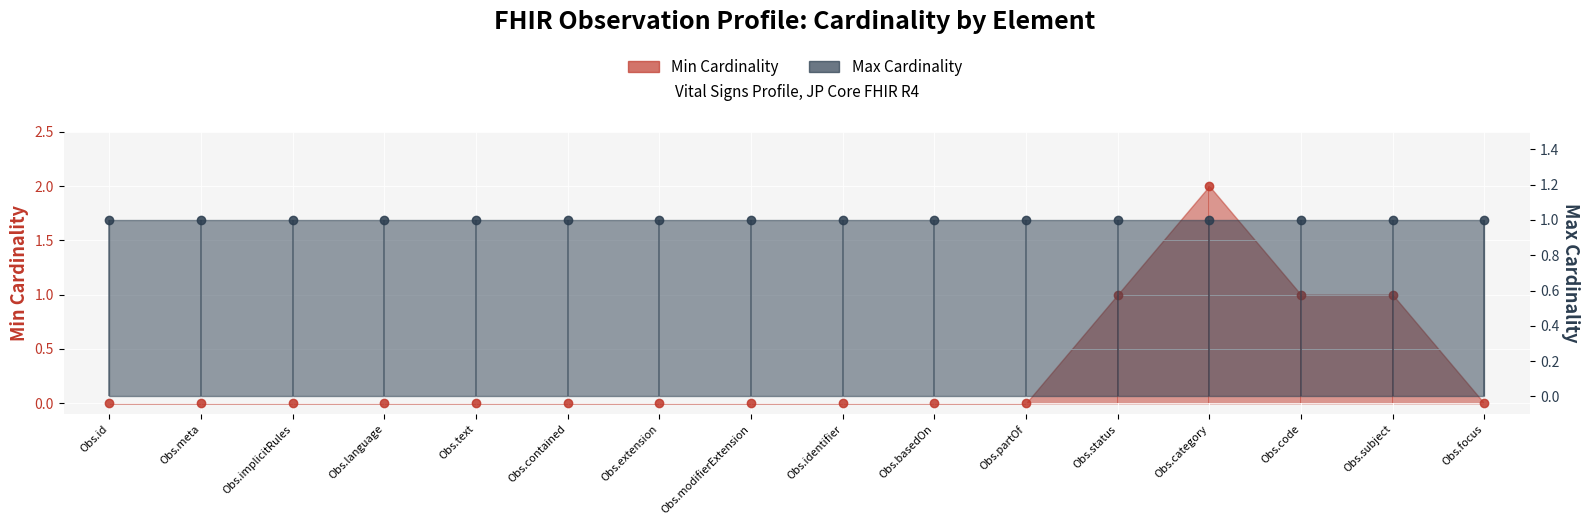

True or false: the data shows 1 at Obs.basedOn.

False